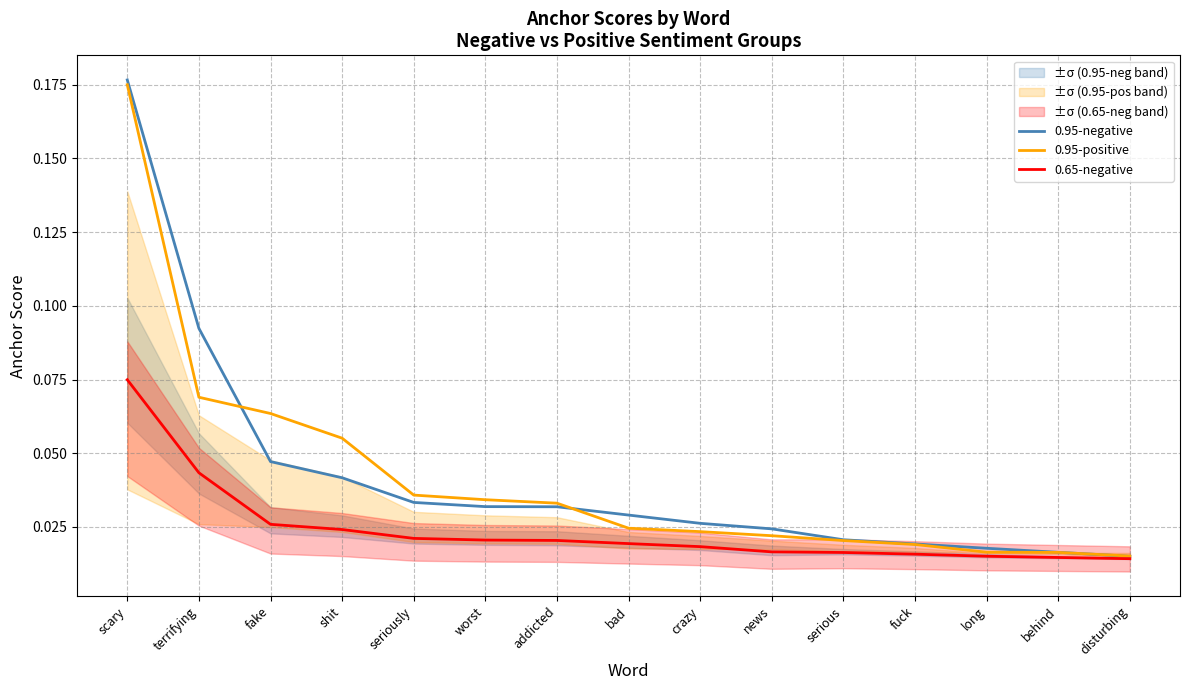

Which series has the widest spread of values?

0.95-negative